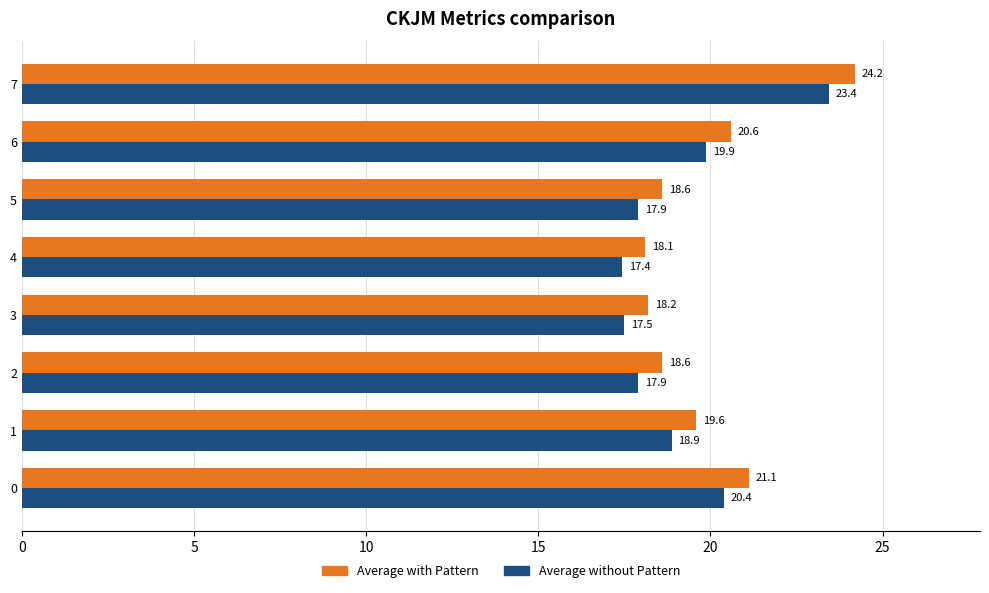

List the series in order of their peak value, lowest first.

Average without Pattern, Average with Pattern